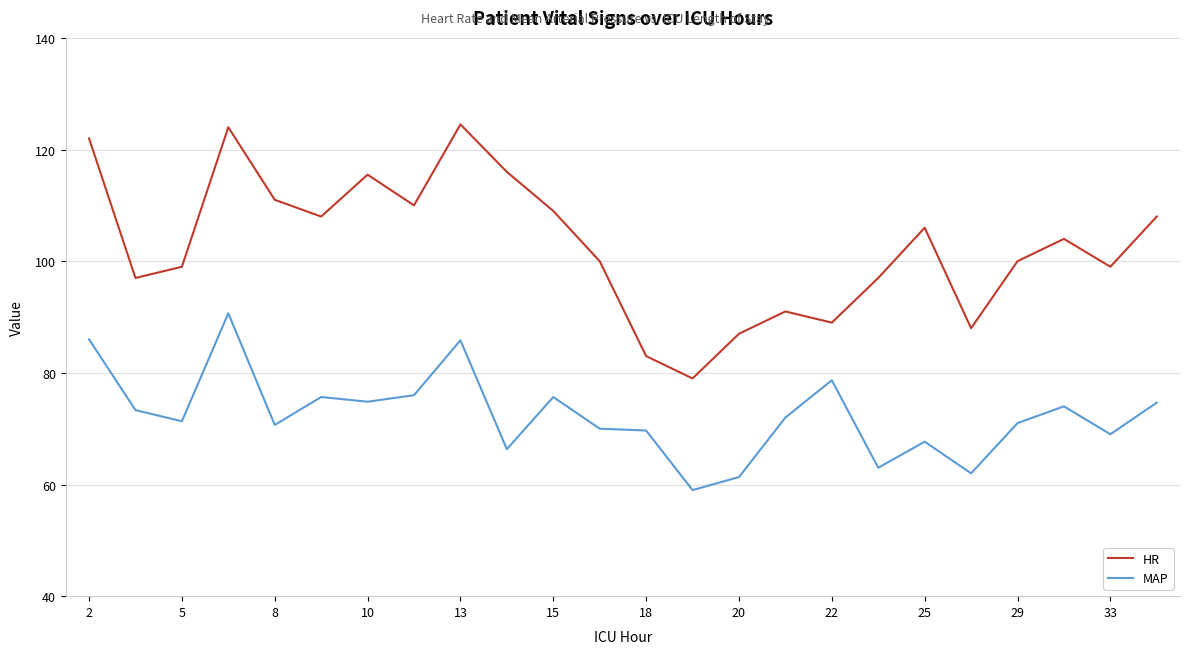

True or false: MAP and HR cross at least once.

False